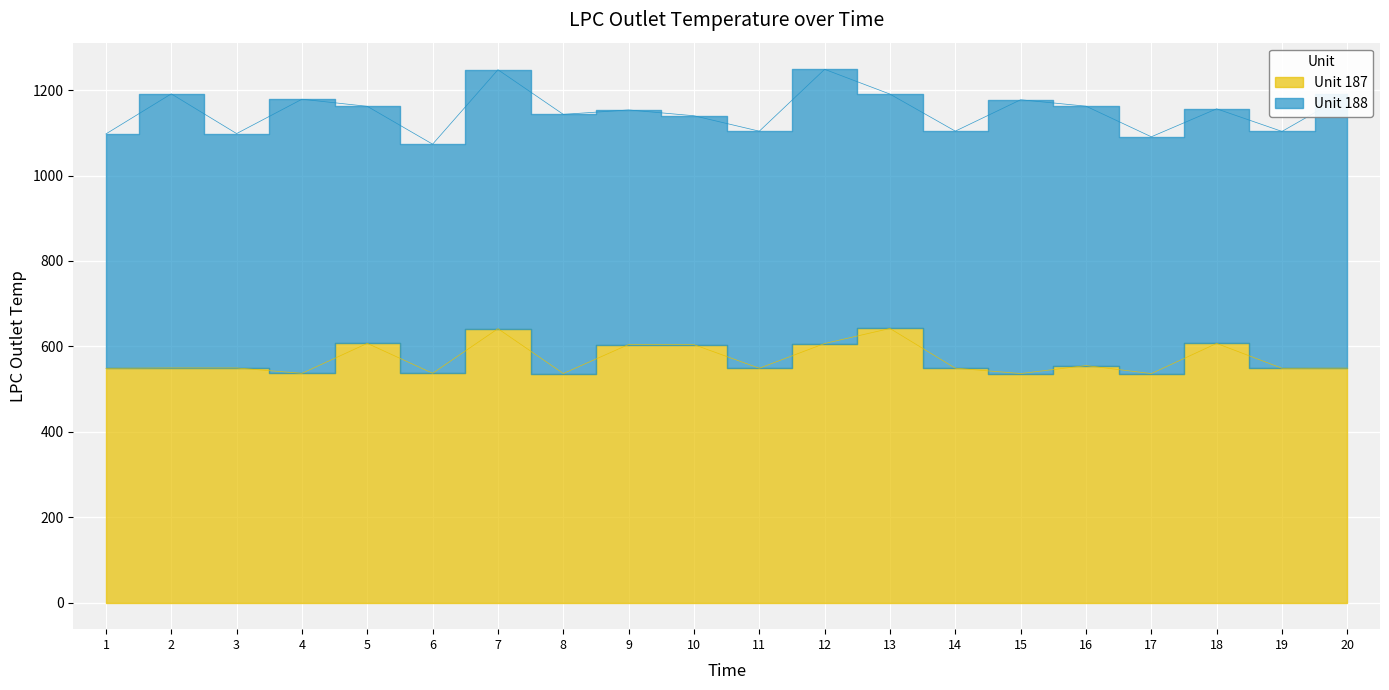

The value at 10 is 954.4. True or false?

False